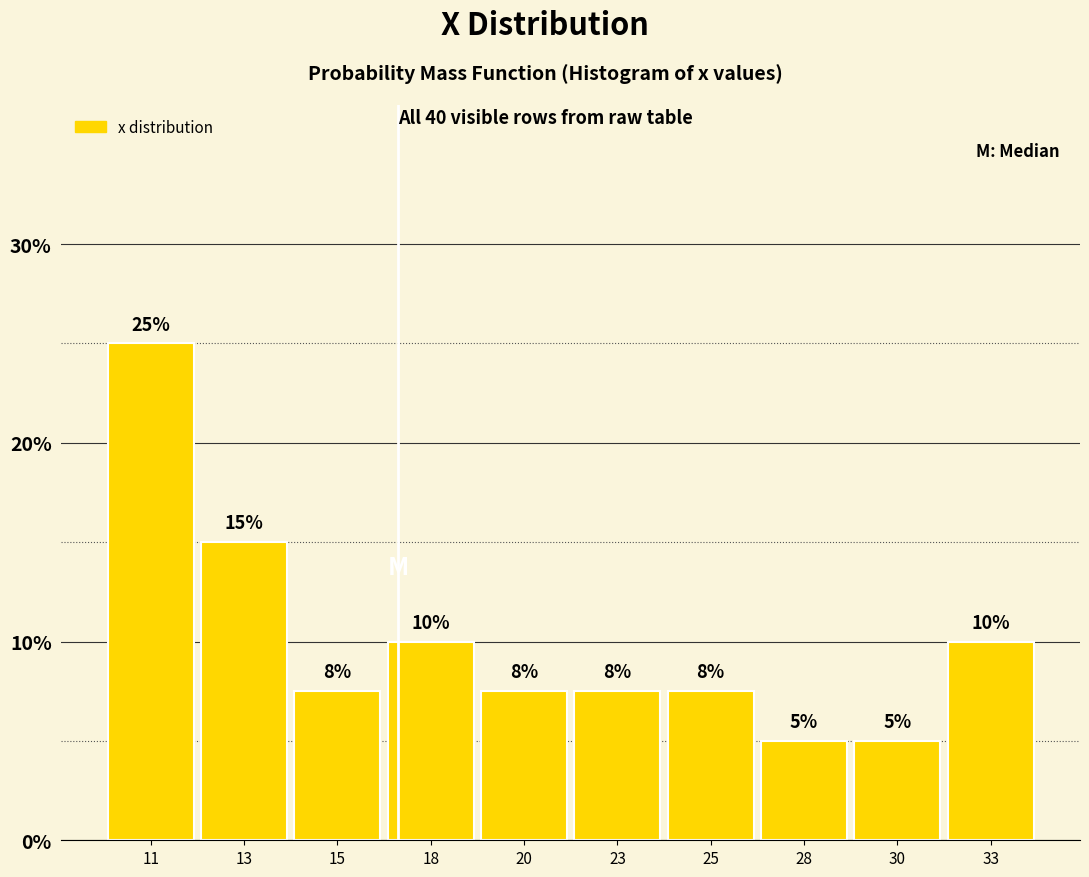

What is the value of the 3rd bar from the left?

7.5